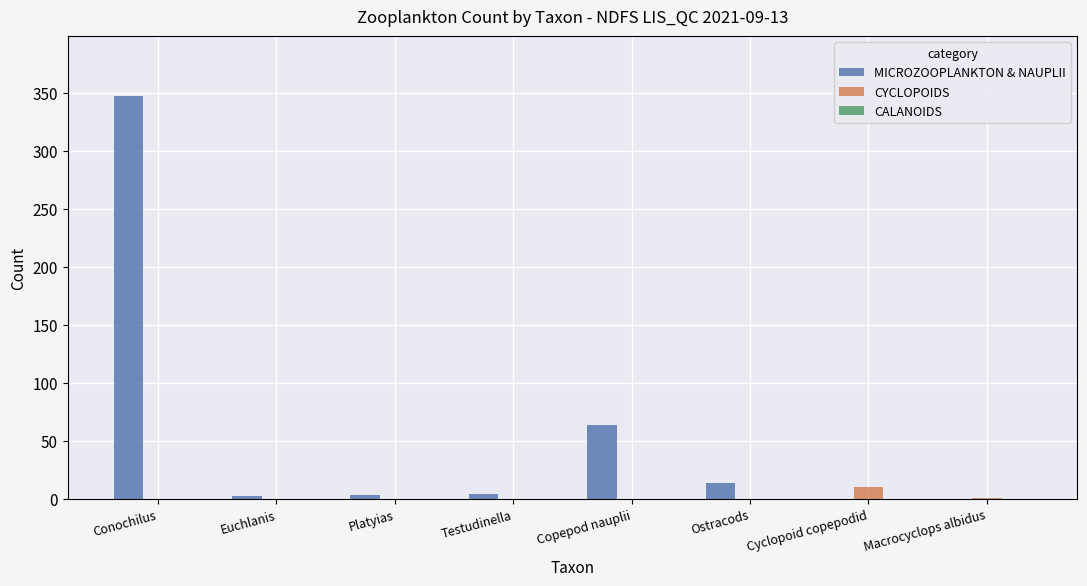

Are the bars horizontal?

No